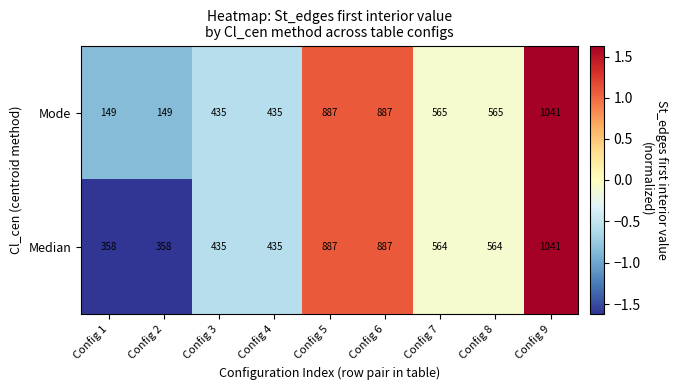

Reading right to left, what are all the values shown in this chart?

Mode: 1041	565	565	887	887	435	435	149	149
Median: 1041	564	564	887	887	435	435	358	358